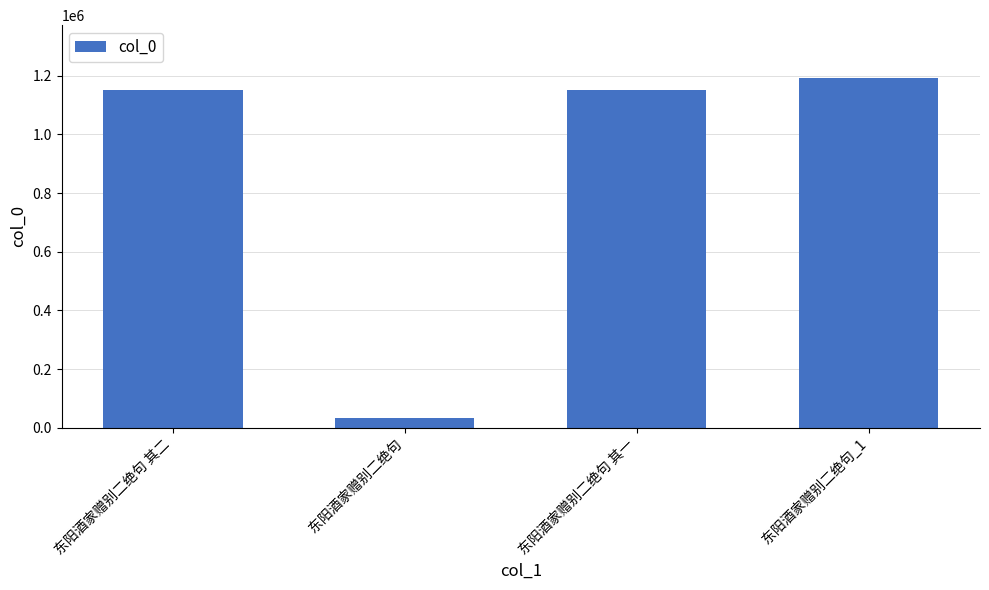

At which category does the chart reach its minimum across all series?

东阳酒家赠别二绝句